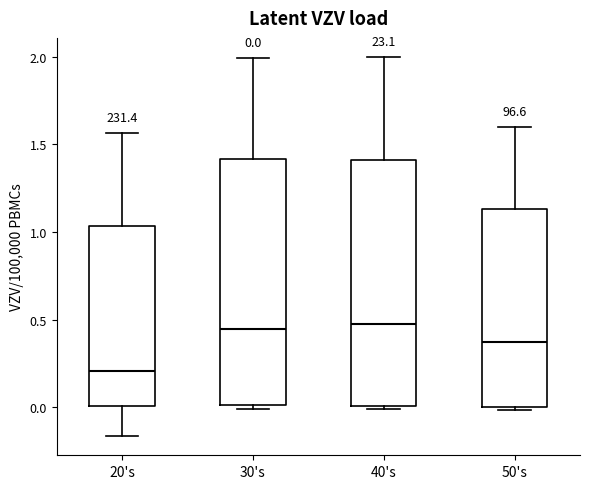

Which box's median line is the lowest?

20's